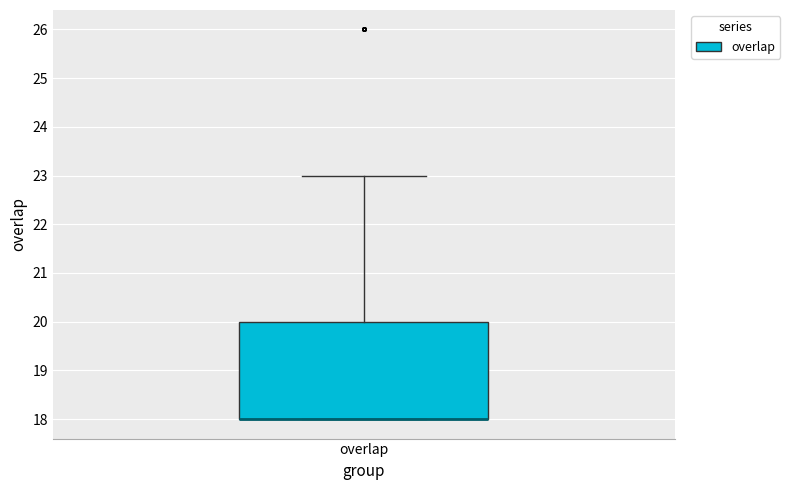

Read this box plot against the y-axis: the position of the median line, the range covered by the box, and the ends of both whiskers. The values are not printed on the chart, so give them approximately, as read against the axis.

median 18 (drawn on the box's lower edge), box 18 to 20, whiskers 18 to 23